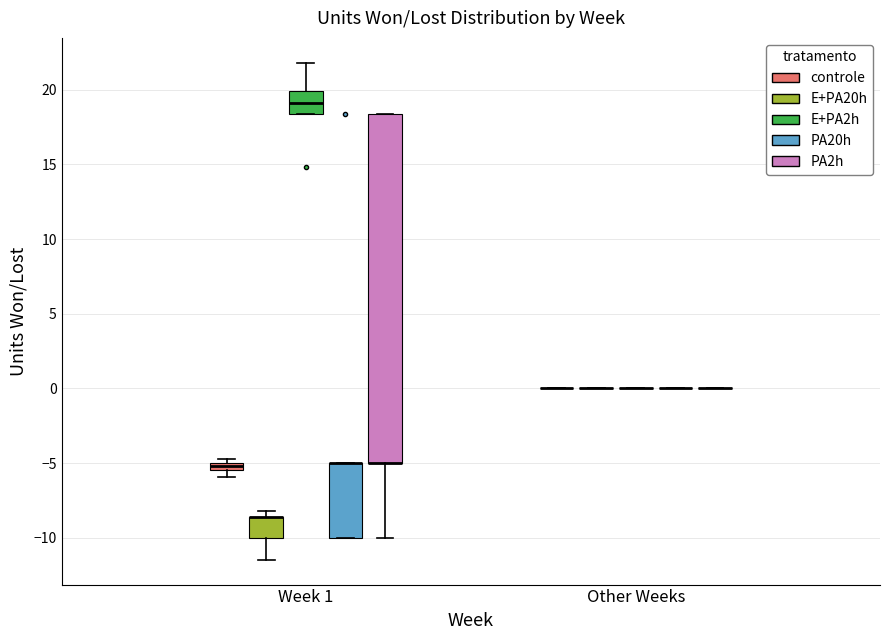

Comparing the boxes themselves (not the whiskers), which one is the tallest?

Week 1 (PA2h)